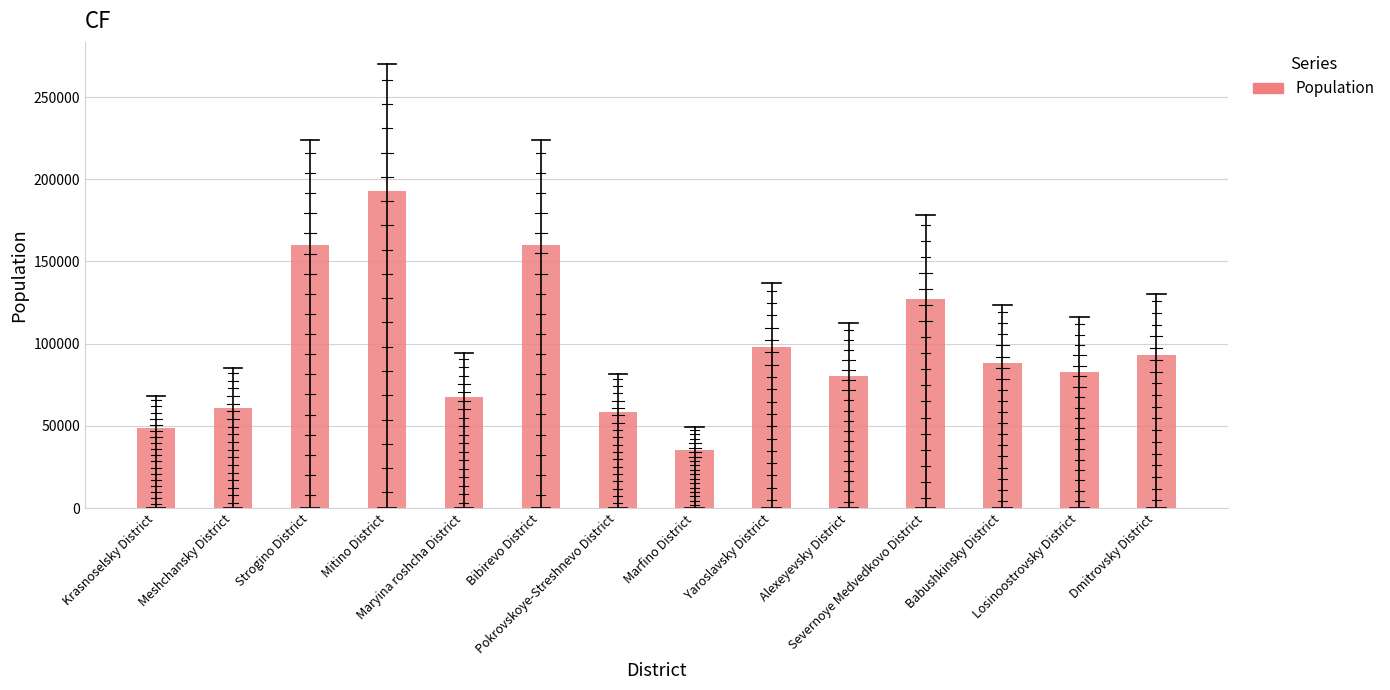

How many distinct data groups are displayed?

1